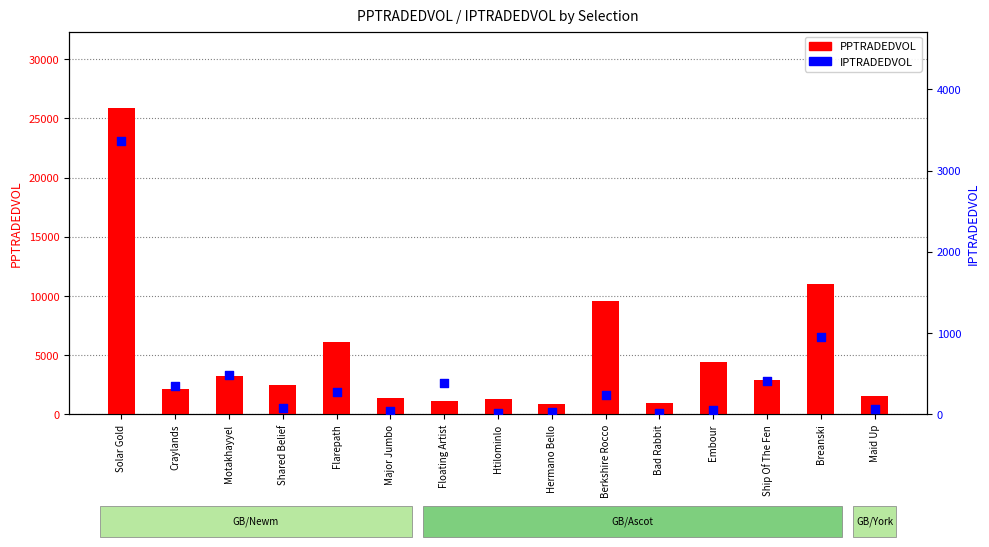

What are all the series names shown in the legend?

PPTRADEDVOL, IPTRADEDVOL